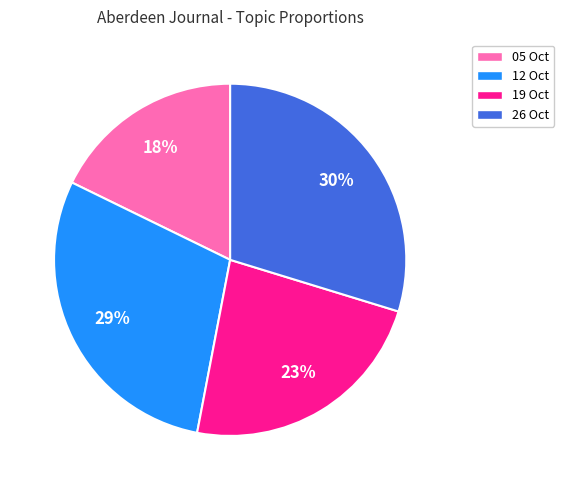

What is the largest slice in the pie chart?

26 Oct